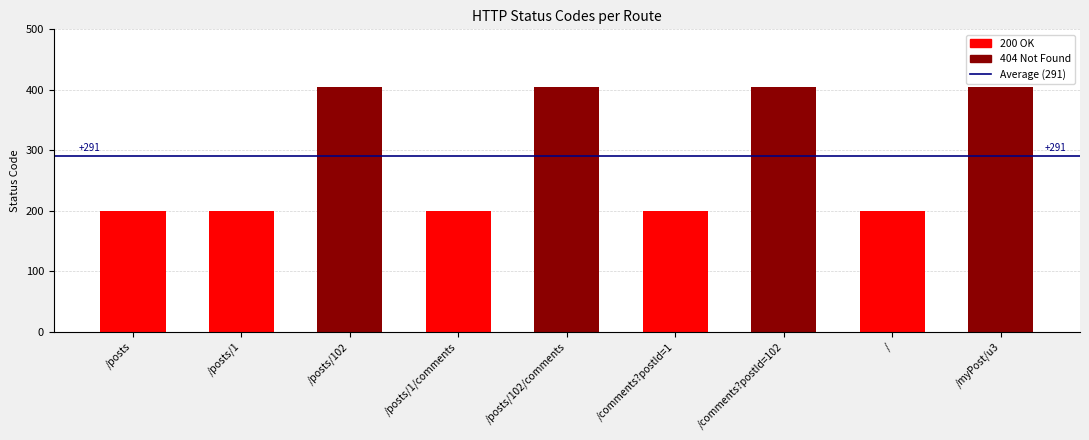

Which has a higher value, /myPost/u3 or /posts/102?

/myPost/u3